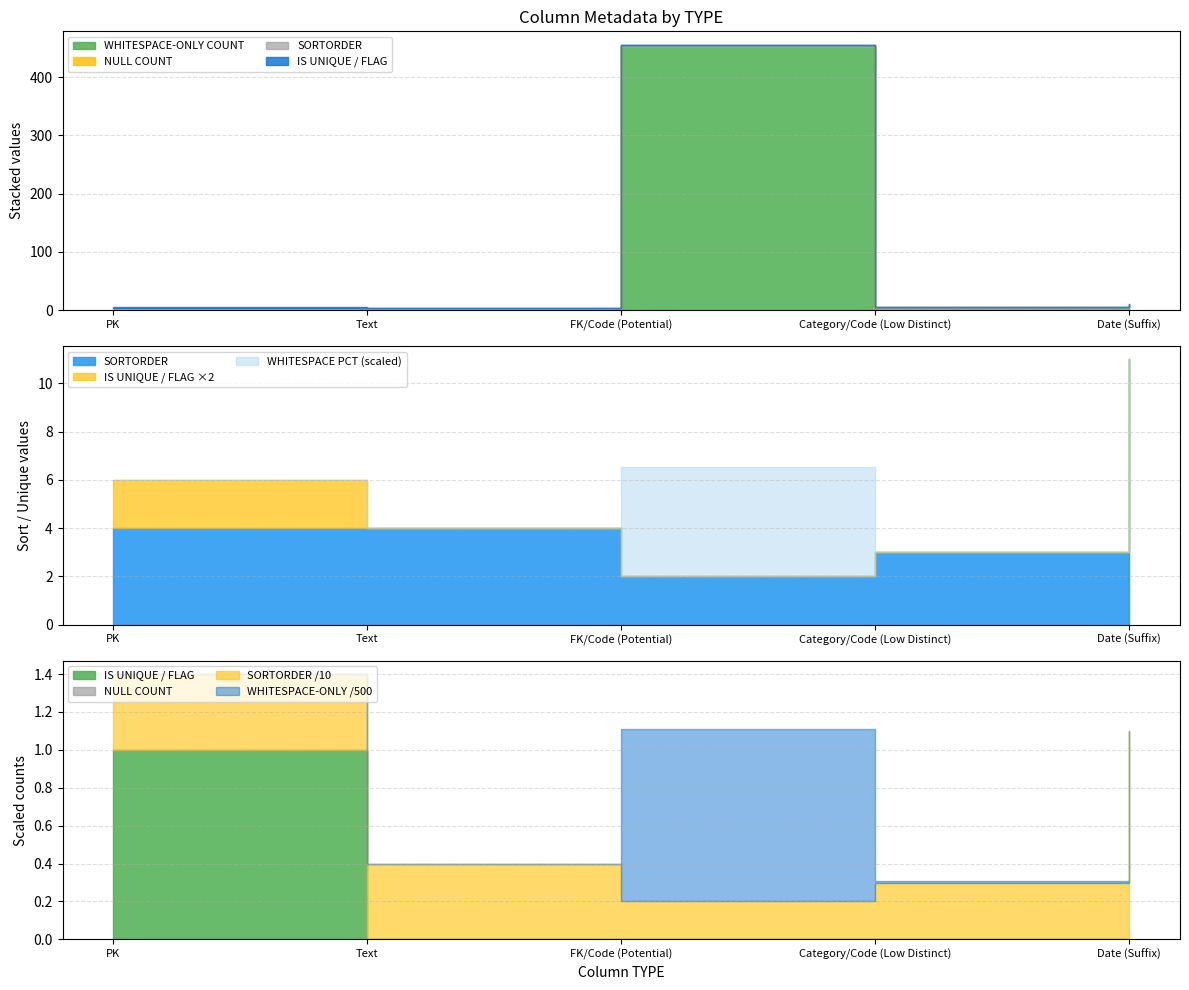

What is the spread (max minus min) of values at Date (Suffix)?

11